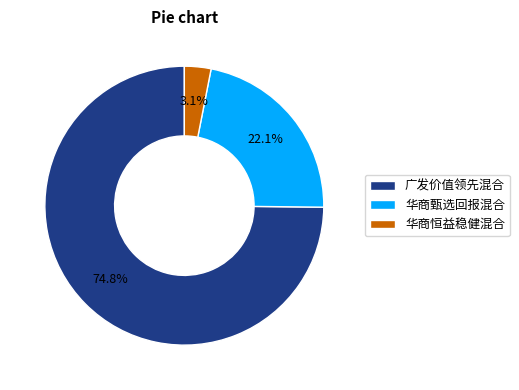

Between 华商恒益稳健混合 and 华商甄选回报混合, which is larger?

华商甄选回报混合